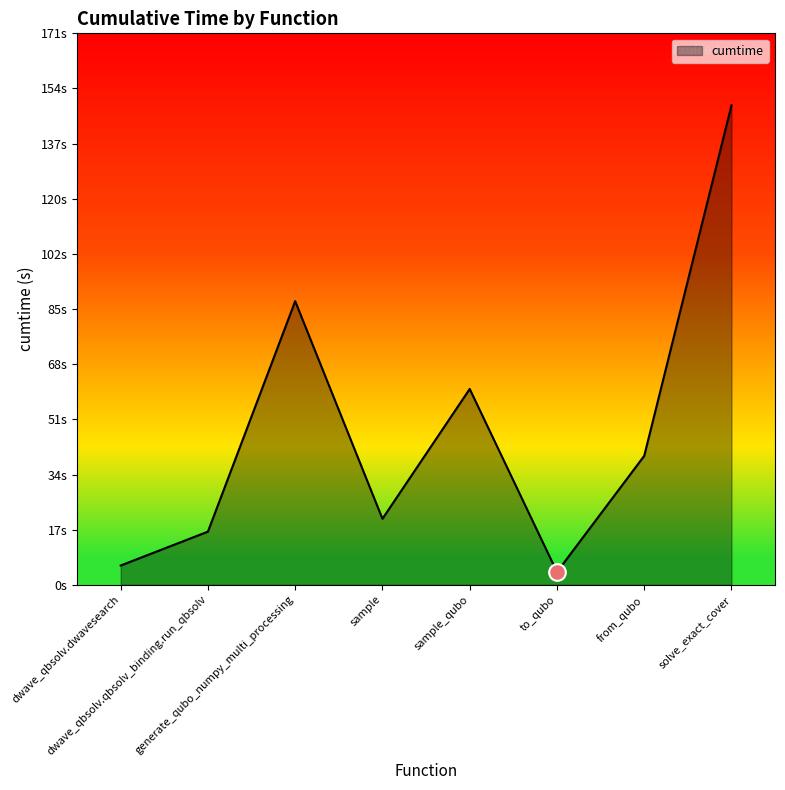

The chart shows a value of 16.5 at dwave_qbsolv.qbsolv_binding.run_qbsolv. True or false?

True